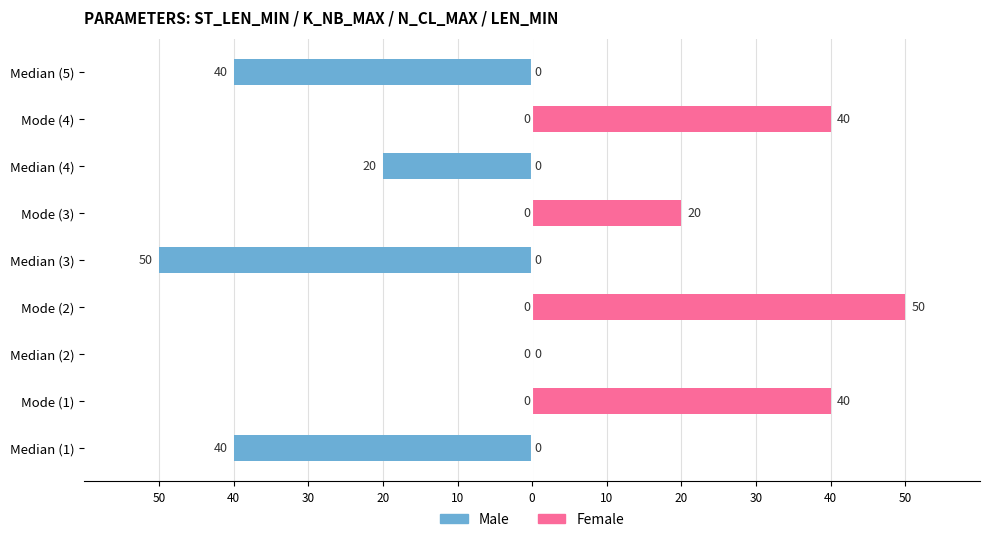

List the series in order of their overall mean, highest first.

Female, Male